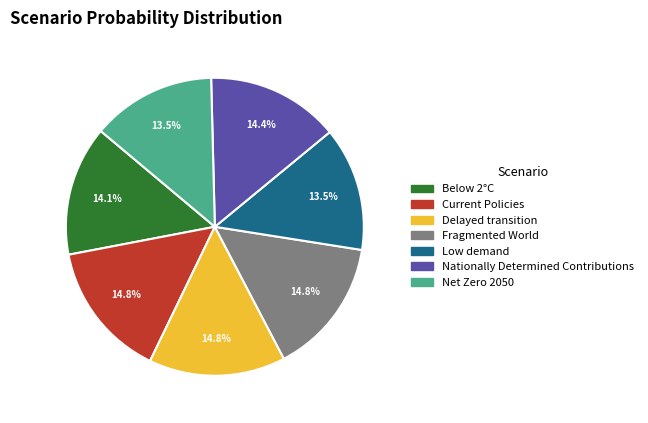

What percentage do Net Zero 2050 and Fragmented World together represent?

28.3%